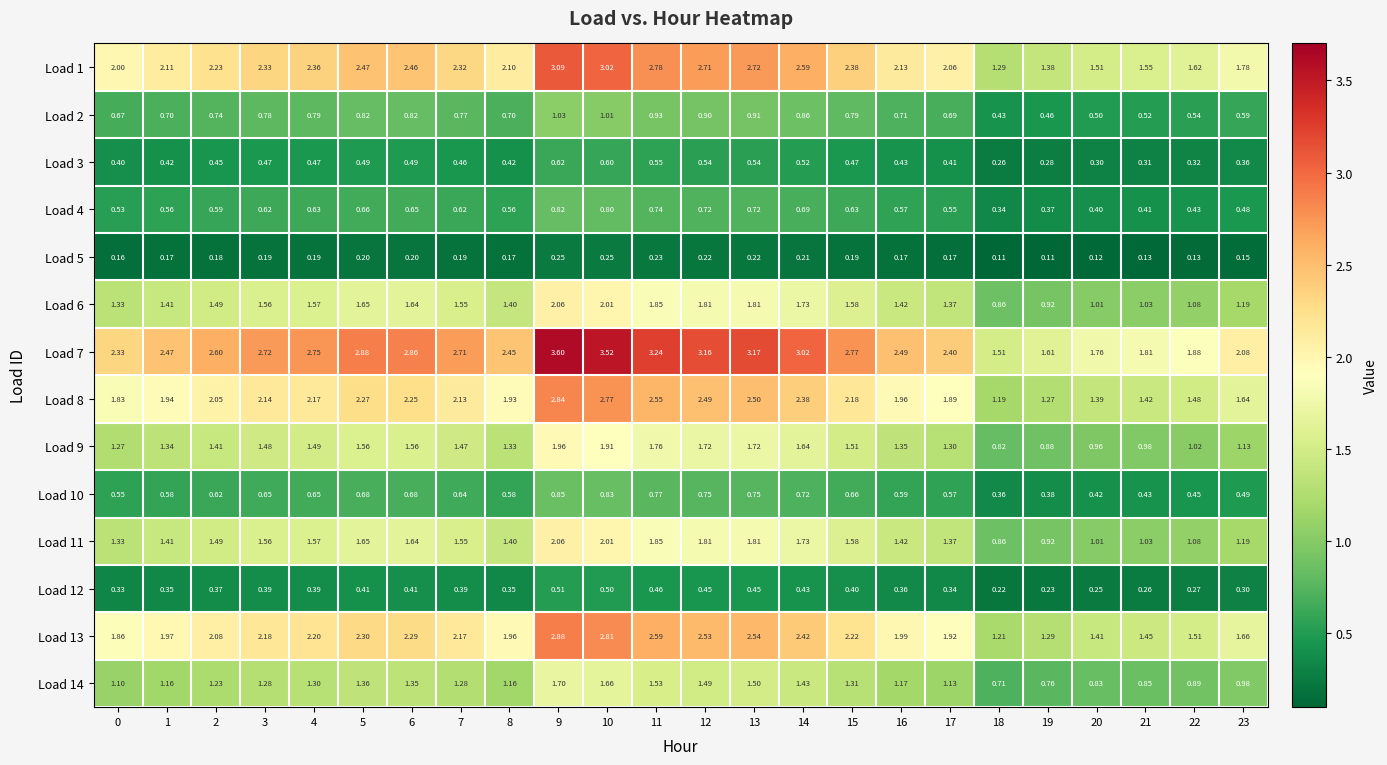

Is the value of Load 5 at 0 greater than the value of Load 14 at 3?

No